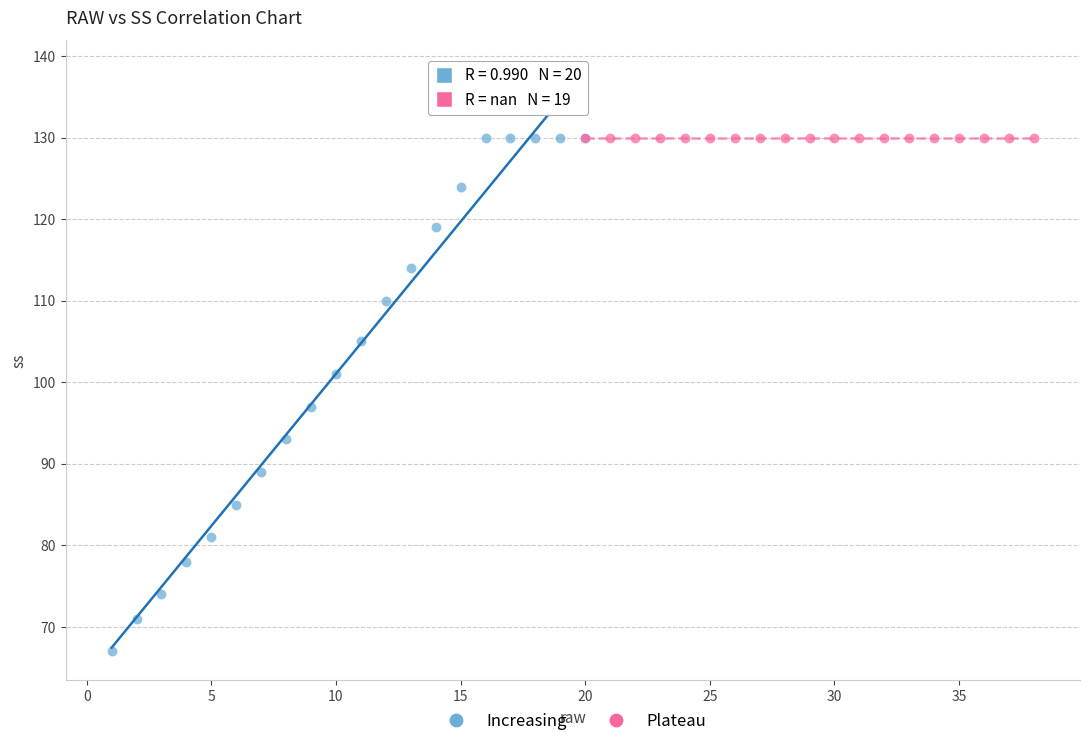

What are all the series names shown in the legend?

Increasing, Plateau